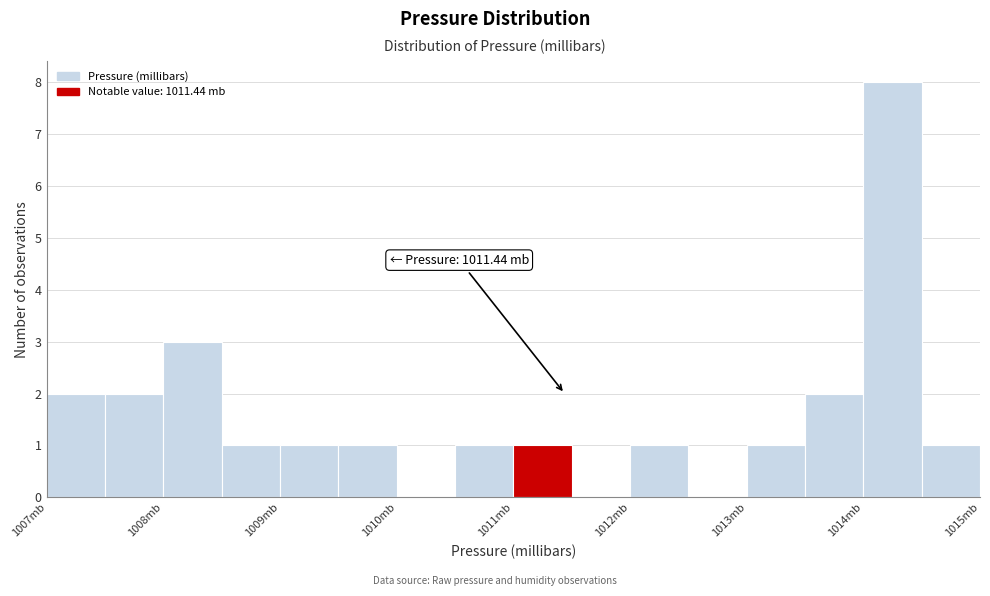

Over which range of the x-axis is the bar tallest?

1014.0 to 1014.5